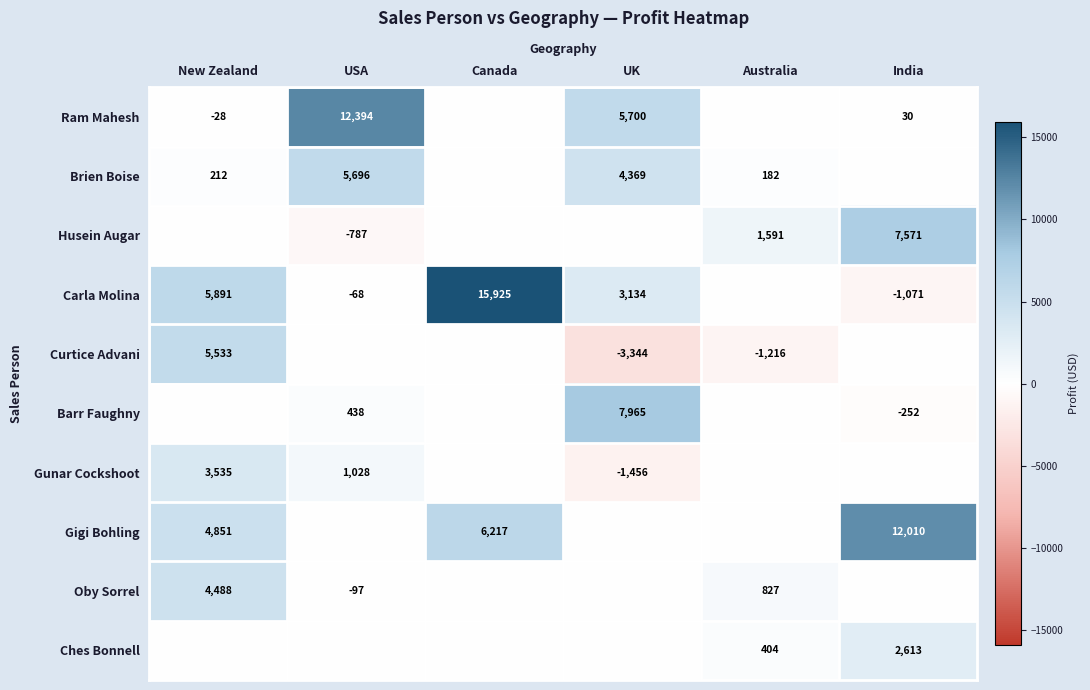

True or false: Gigi Bohling has a value of 12010 at India.

True